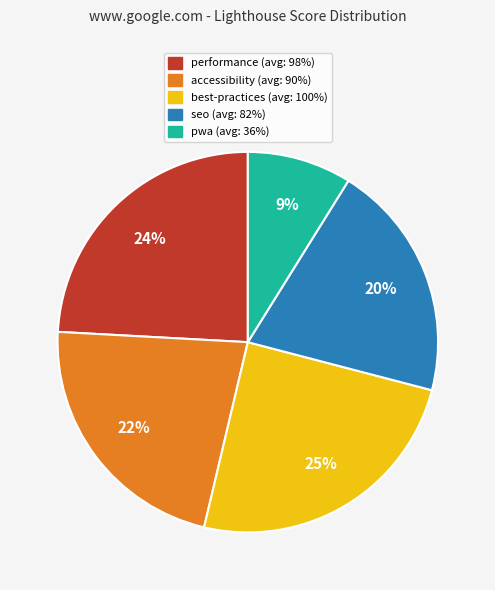

Is there any slice that represents more than half of the pie?

No